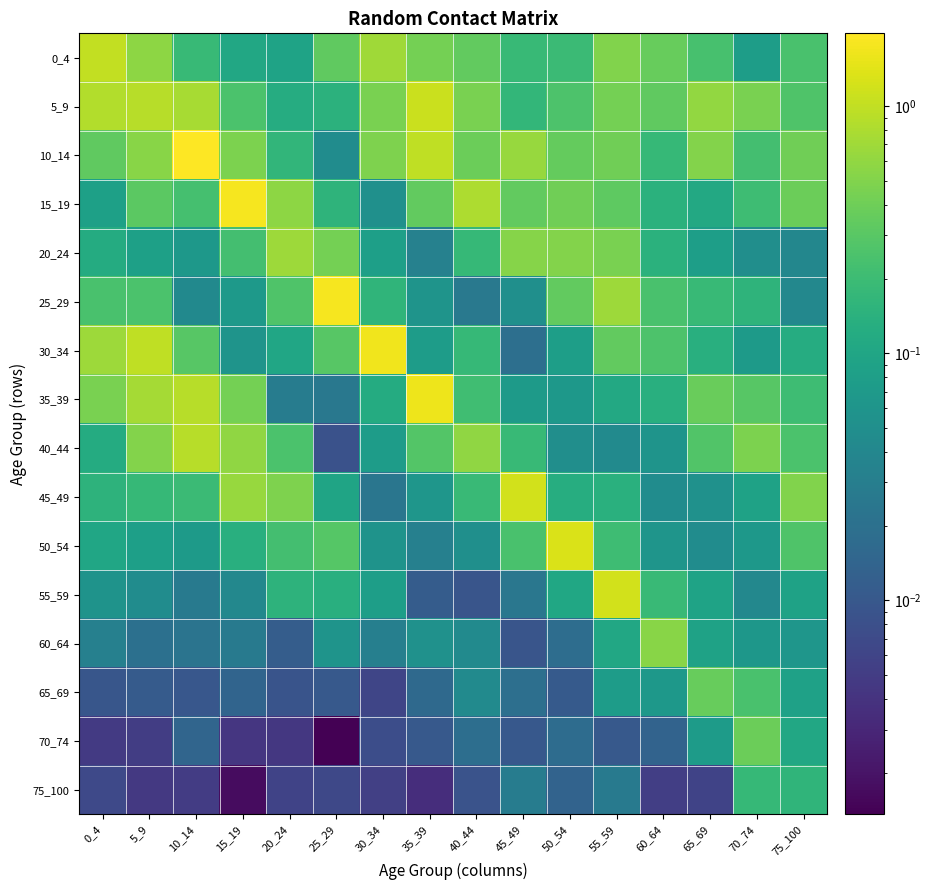

At how many categories does at least one series exceed 0?

16